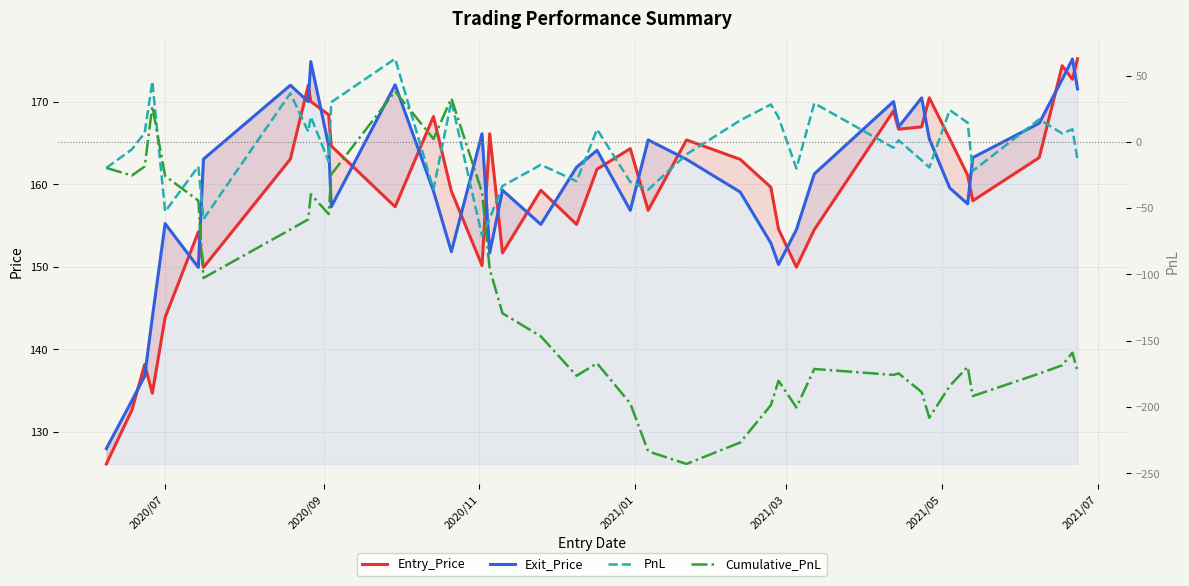

How many values in PnL are above zero?

19